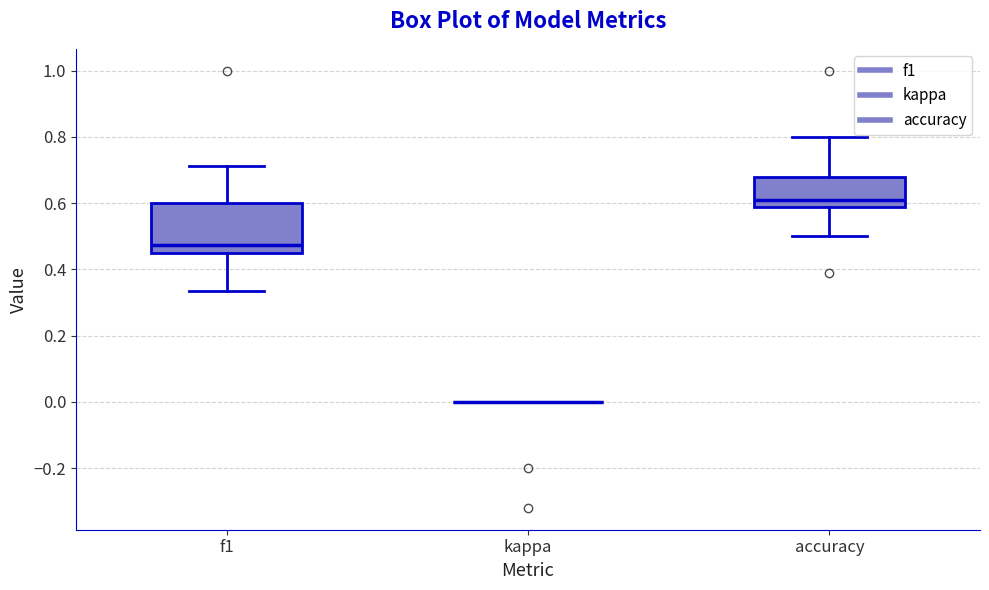

Comparing the boxes themselves (not the whiskers), which one is the tallest?

f1